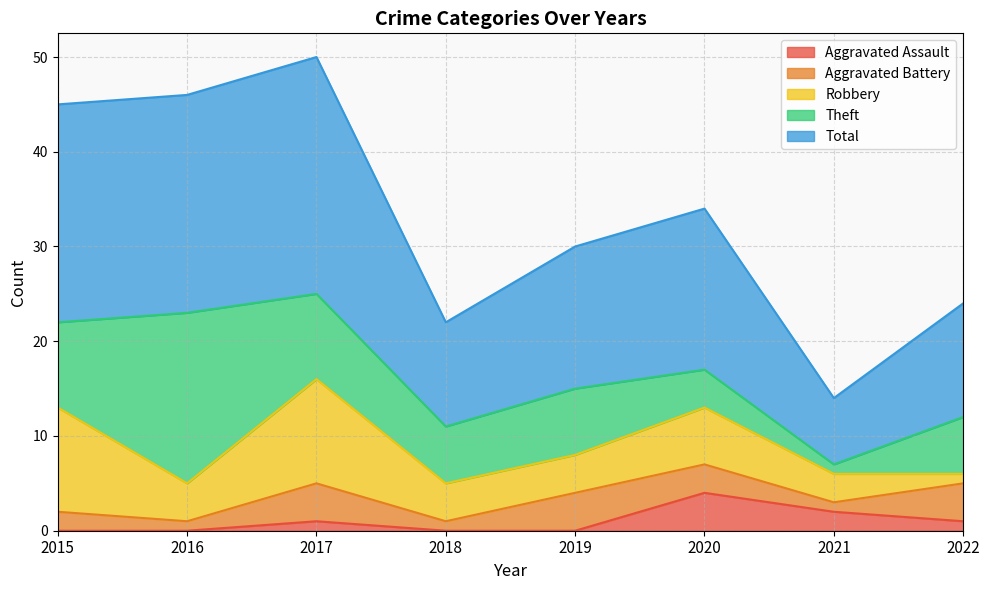

What is the value of the Theft point at the 8th from the left?

6